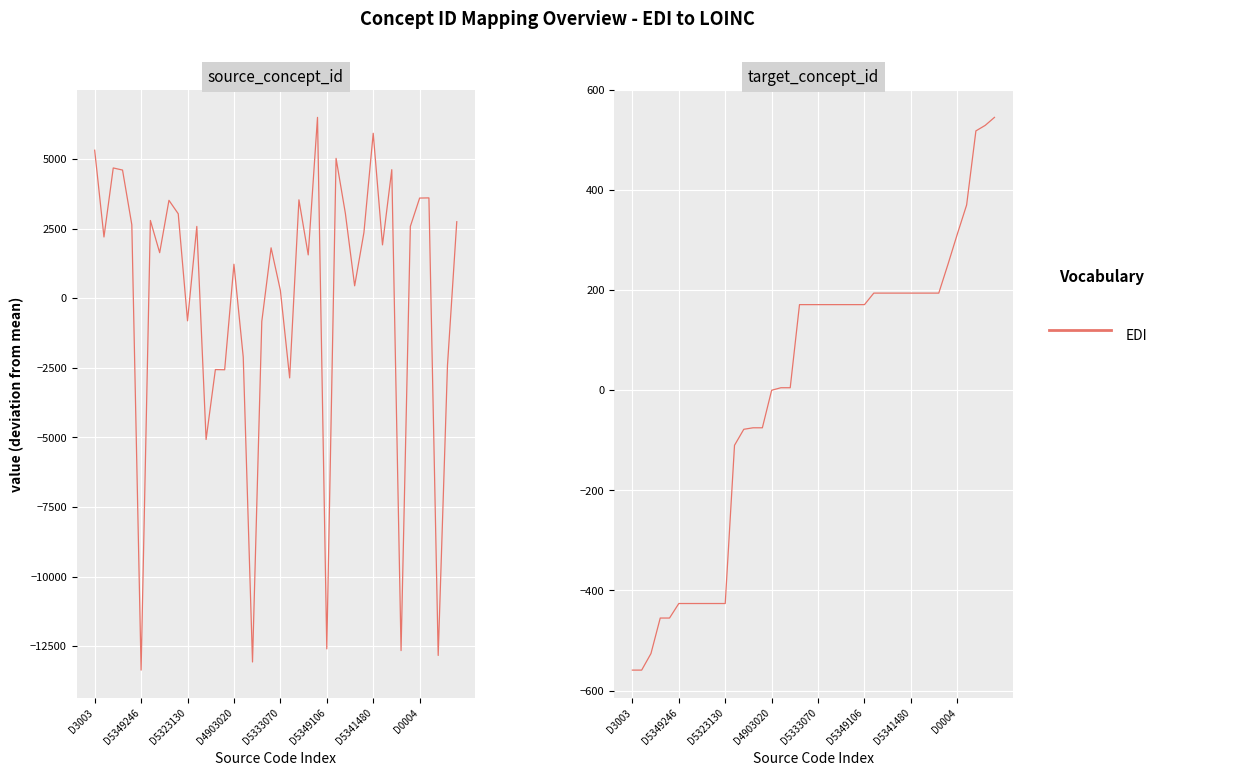

What is the change in value from 21 to 33?

+23.0